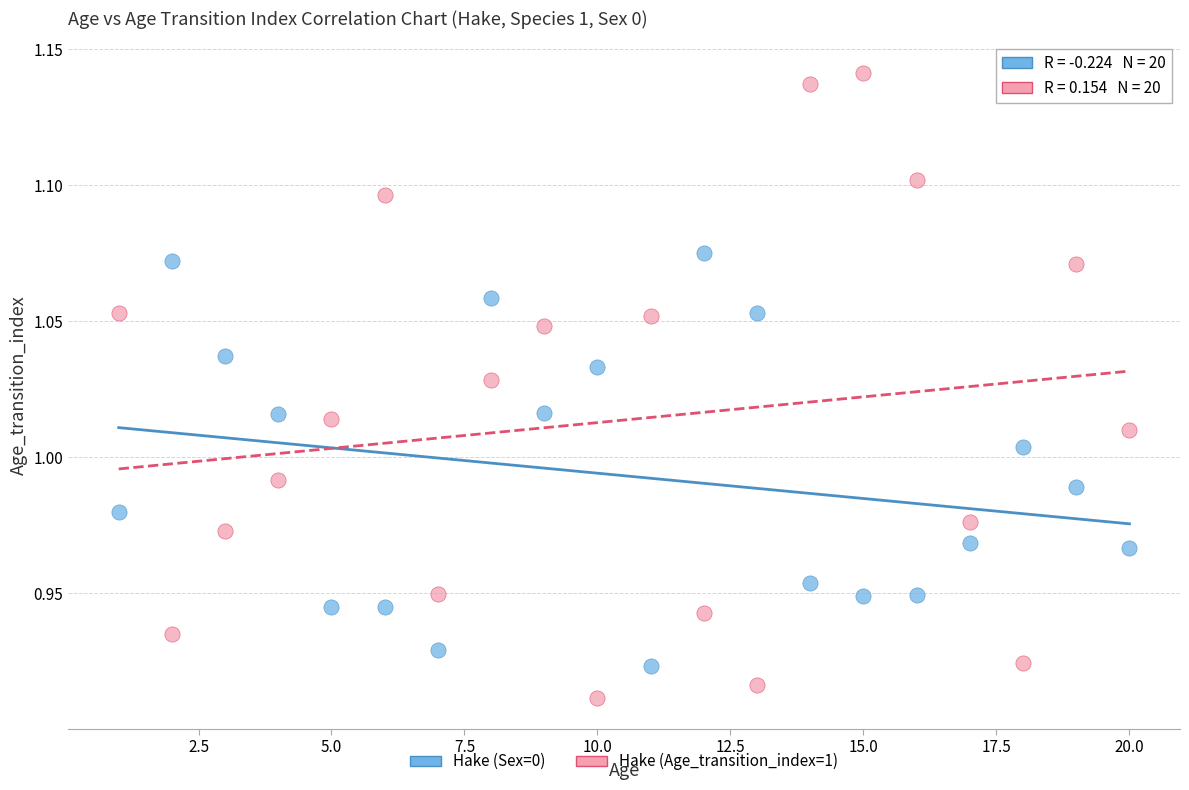

What are all the series names shown in the legend?

Hake (Sex=0), Hake (Age_transition_index=1)